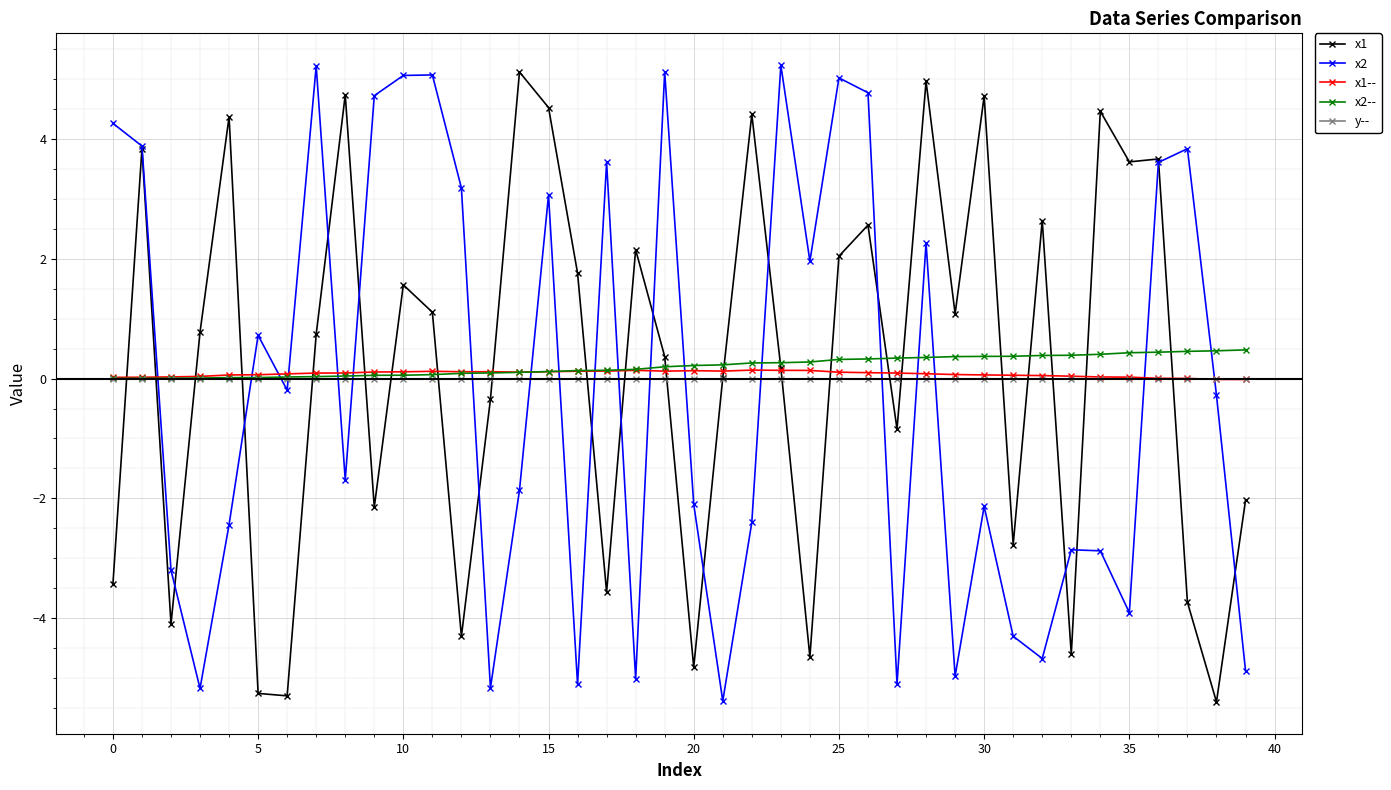

What is the value of the x1 point at the 4th from the left?

0.8